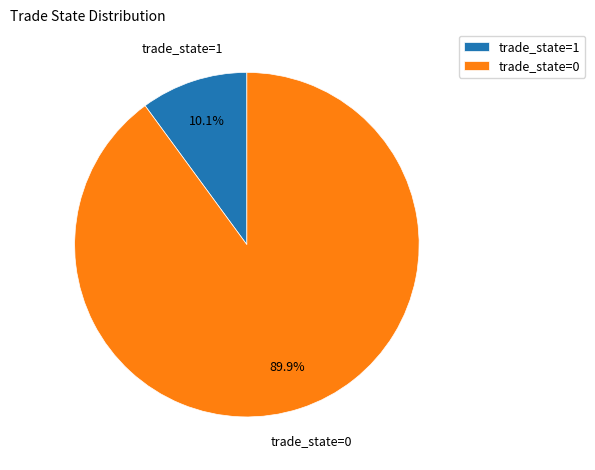

What is the majority slice?

trade_state=0